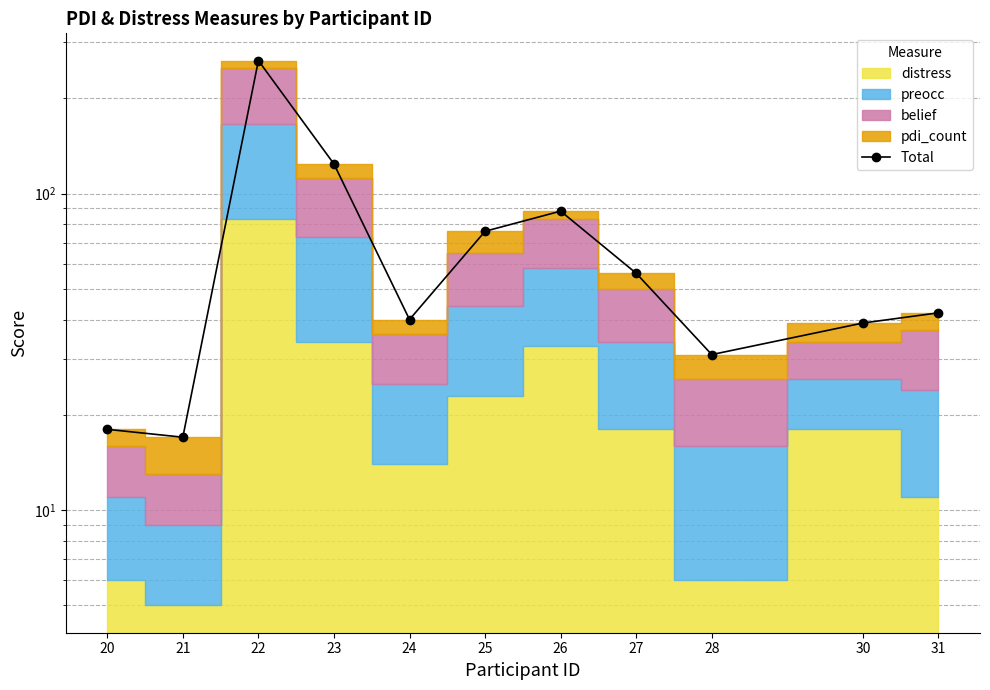

Which category has the lowest value across all series?

21